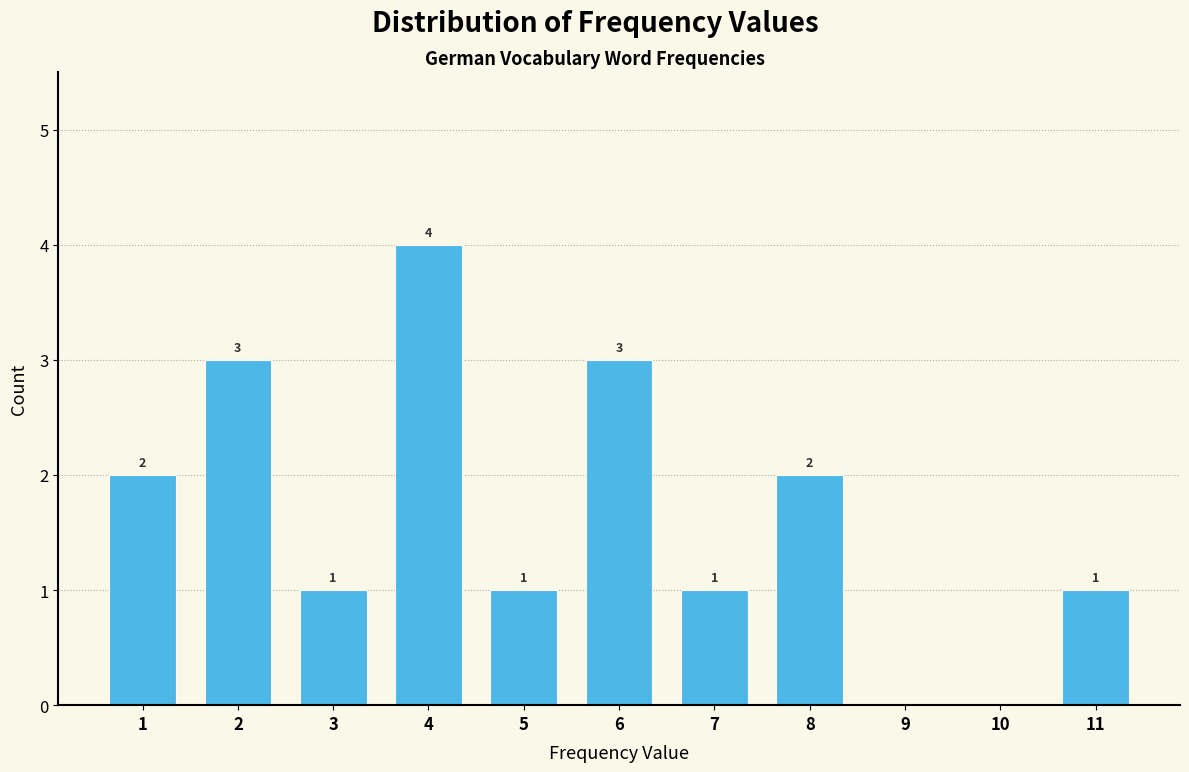

Which range on the x-axis has the tallest bar?

3.5 to 4.5